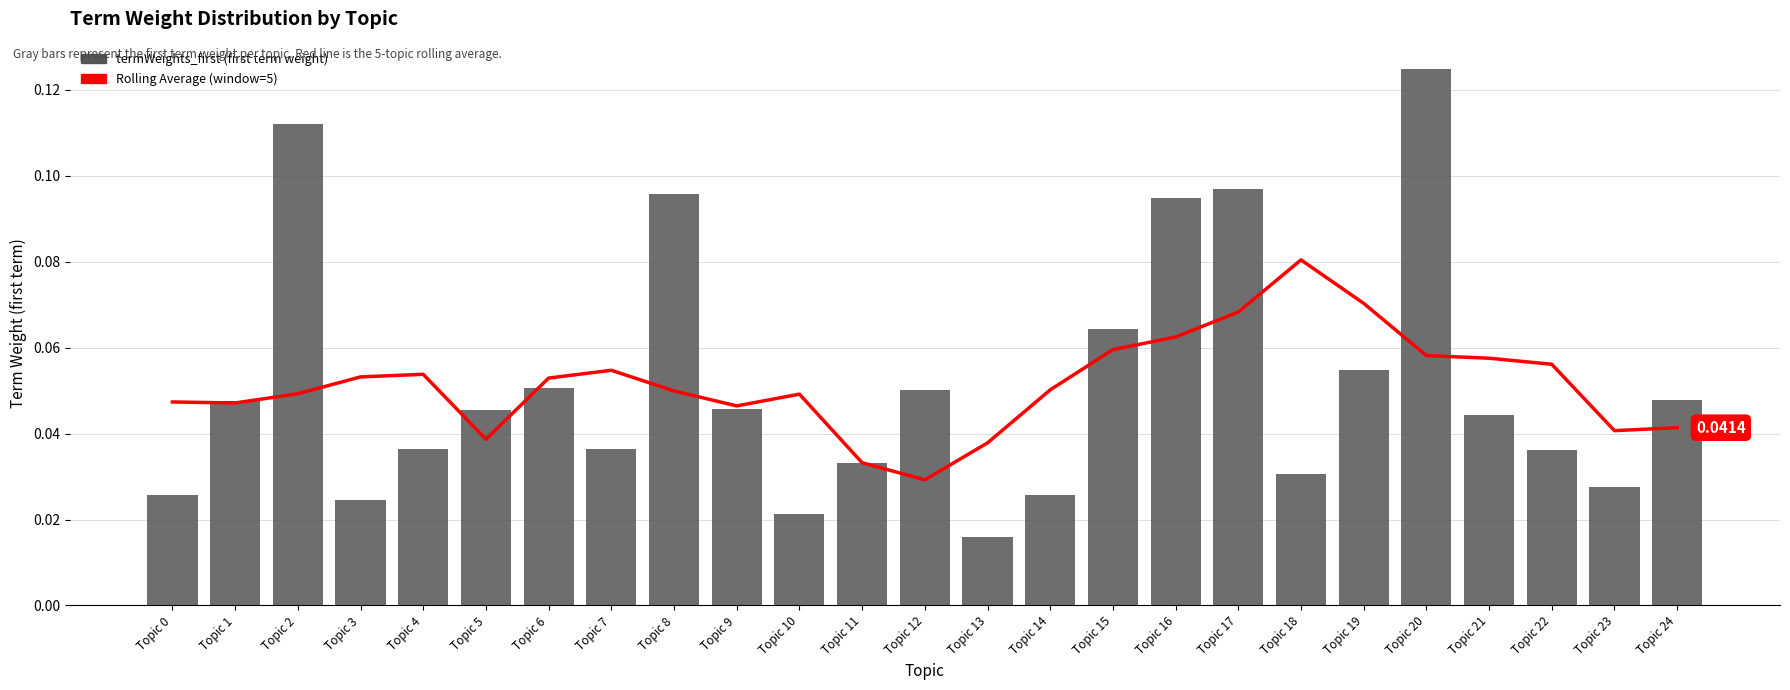

The Moving Average series shows 0.0 at Topic 24. True or false?

False